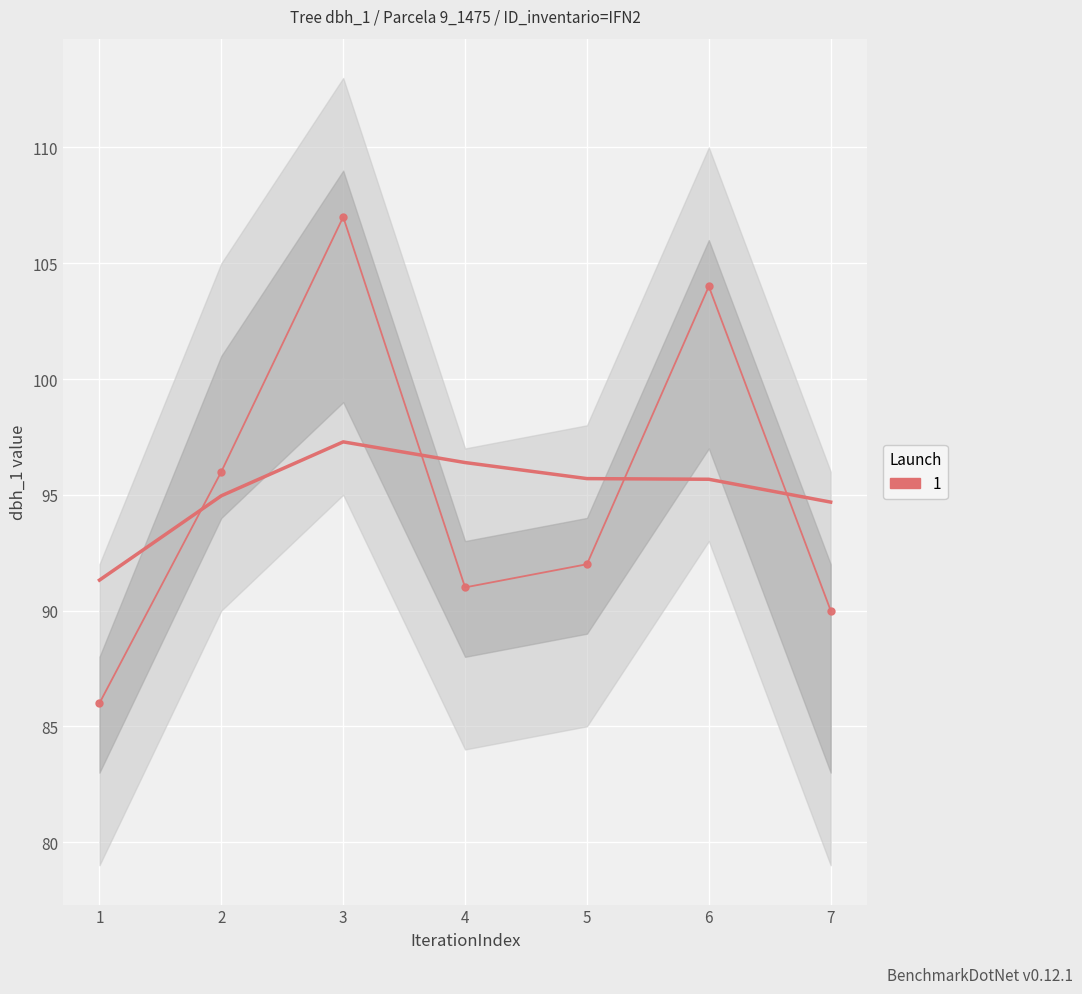

Between 1 and 4, which is larger?

4